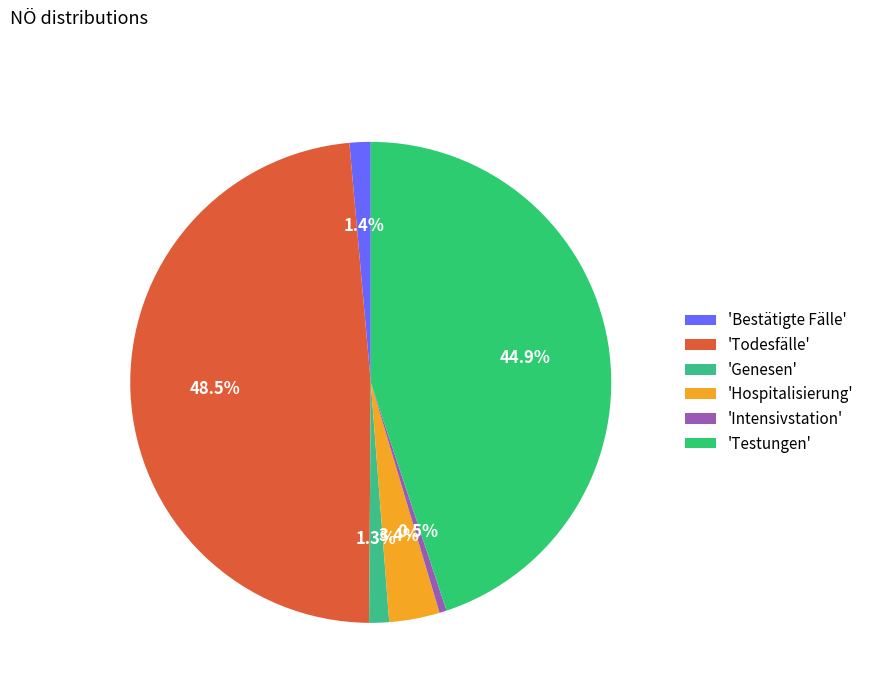

Is there any slice that represents more than half of the pie?

No